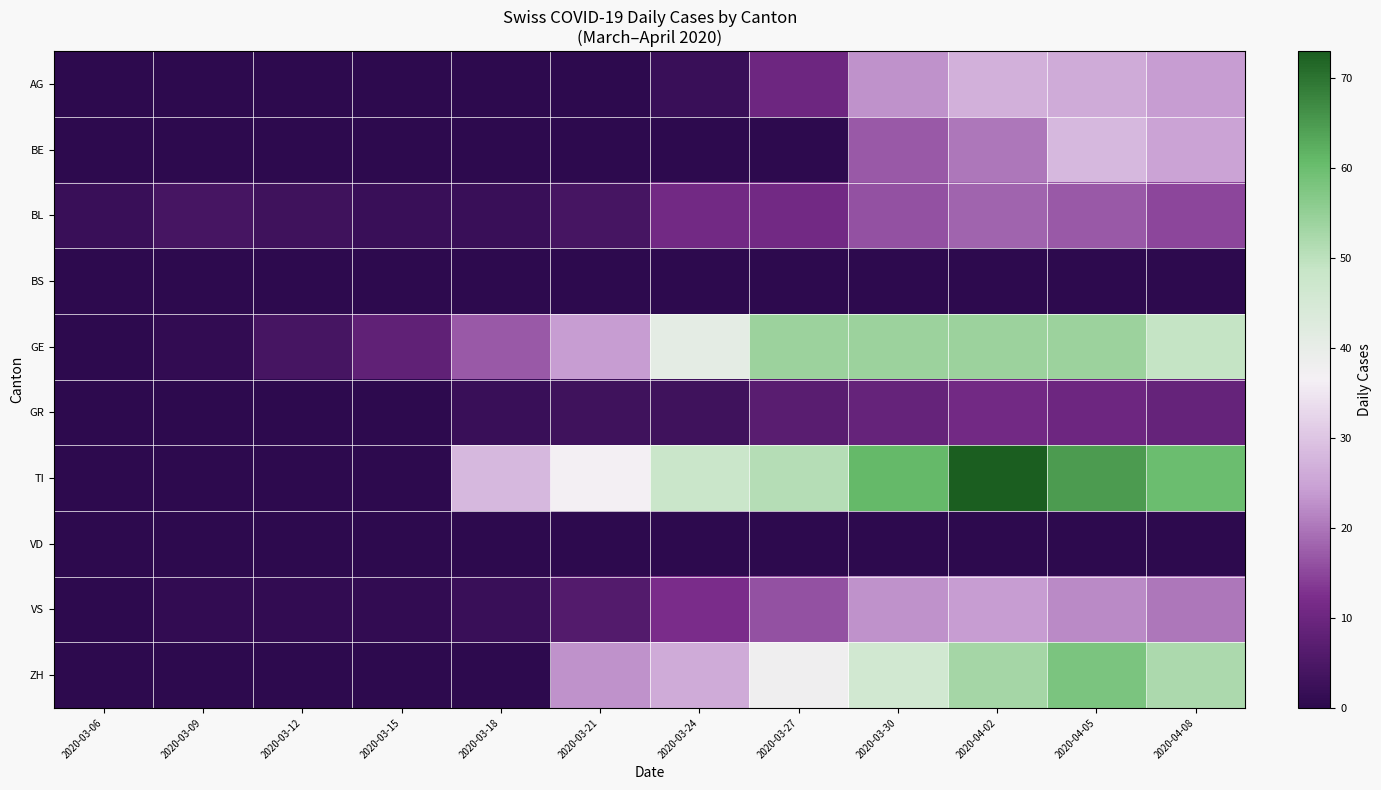

Reading left to right, what are all the values shown in this chart?

AG: 2020-03-06=0	2020-03-09=0	2020-03-12=0	2020-03-15=0	2020-03-18=0	2020-03-21=0	2020-03-24=2	2020-03-27=10	2020-03-30=23	2020-04-02=27	2020-04-05=26	2020-04-08=24
BE: 2020-03-06=0	2020-03-09=0	2020-03-12=0	2020-03-15=0	2020-03-18=0	2020-03-21=0	2020-03-24=0	2020-03-27=0	2020-03-30=17	2020-04-02=20	2020-04-05=28	2020-04-08=25
BL: 2020-03-06=2	2020-03-09=4	2020-03-12=3	2020-03-15=2	2020-03-18=2	2020-03-21=4	2020-03-24=11	2020-03-27=11	2020-03-30=16	2020-04-02=18	2020-04-05=17	2020-04-08=15
BS: 2020-03-06=0	2020-03-09=0	2020-03-12=0	2020-03-15=0	2020-03-18=0	2020-03-21=0	2020-03-24=0	2020-03-27=0	2020-03-30=0	2020-04-02=0	2020-04-05=0	2020-04-08=0
GE: 2020-03-06=0	2020-03-09=1	2020-03-12=4	2020-03-15=8	2020-03-18=17	2020-03-21=24	2020-03-24=41	2020-03-27=54	2020-03-30=54	2020-04-02=54	2020-04-05=54	2020-04-08=49
GR: 2020-03-06=0	2020-03-09=0	2020-03-12=0	2020-03-15=0	2020-03-18=2	2020-03-21=3	2020-03-24=3	2020-03-27=7	2020-03-30=9	2020-04-02=11	2020-04-05=10	2020-04-08=9
TI: 2020-03-06=0	2020-03-09=0	2020-03-12=0	2020-03-15=0	2020-03-18=28	2020-03-21=37	2020-03-24=48	2020-03-27=51	2020-03-30=61	2020-04-02=73	2020-04-05=65	2020-04-08=60
VD: 2020-03-06=0	2020-03-09=0	2020-03-12=0	2020-03-15=0	2020-03-18=0	2020-03-21=0	2020-03-24=0	2020-03-27=0	2020-03-30=0	2020-04-02=0	2020-04-05=0	2020-04-08=0
VS: 2020-03-06=0	2020-03-09=1	2020-03-12=1	2020-03-15=1	2020-03-18=2	2020-03-21=6	2020-03-24=12	2020-03-27=16	2020-03-30=23	2020-04-02=24	2020-04-05=22	2020-04-08=20
ZH: 2020-03-06=0	2020-03-09=0	2020-03-12=0	2020-03-15=0	2020-03-18=0	2020-03-21=23	2020-03-24=26	2020-03-27=38	2020-03-30=46	2020-04-02=53	2020-04-05=58	2020-04-08=52